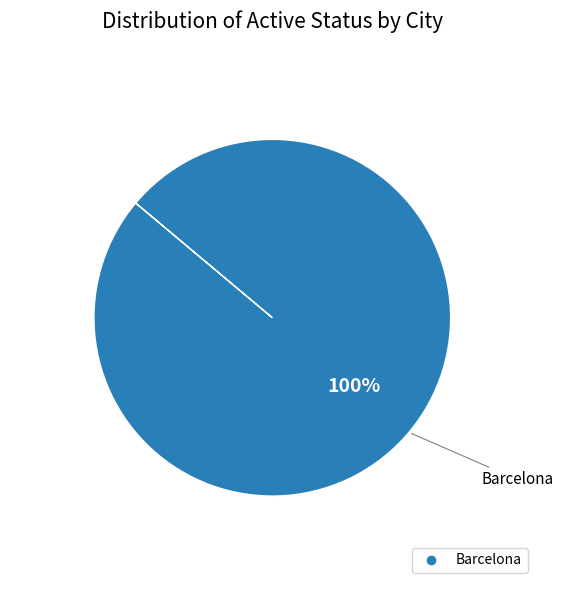

Is there a majority slice in this chart?

Yes